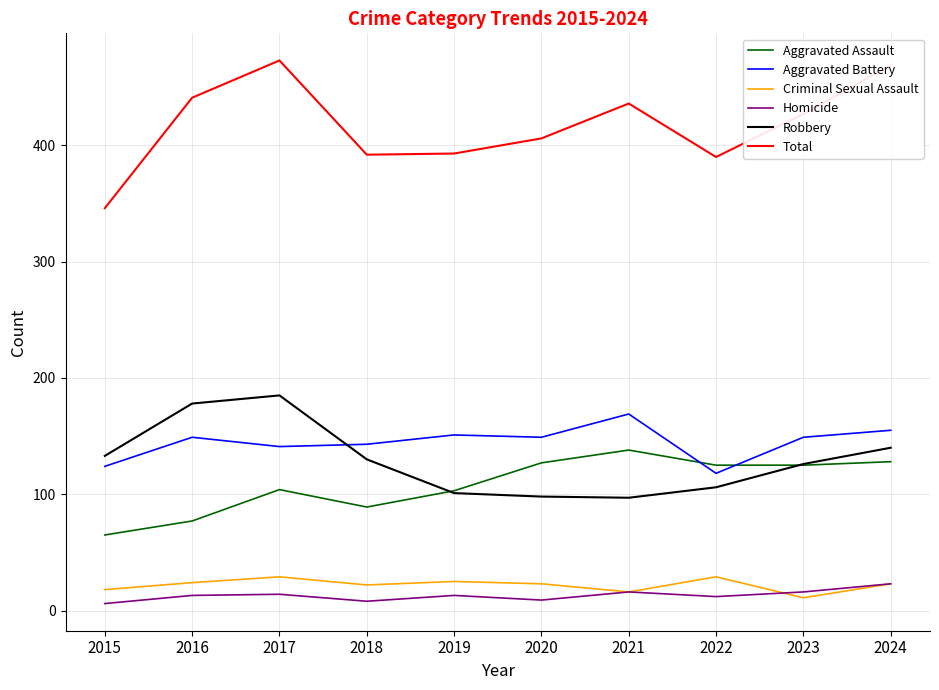

What is the difference between the highest and lowest values at 2024?

446